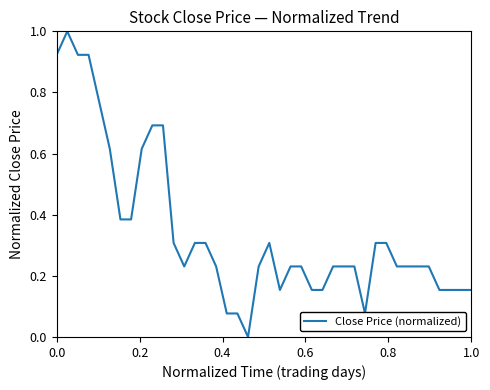

What is the difference between the maximum and minimum values?

1.0